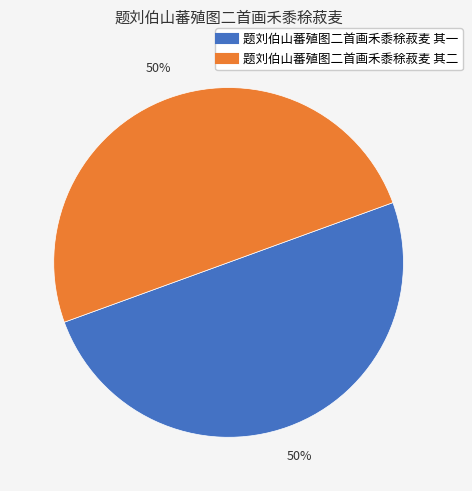

How many slices are in this pie chart?

2